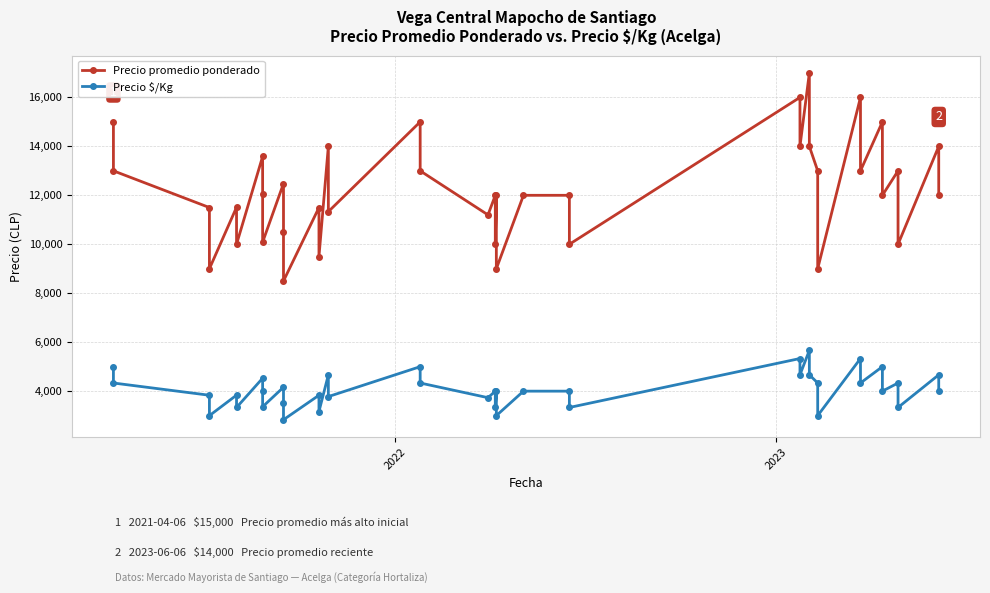

True or false: Precio promedio ponderado and Precio $/Kg intersect in this chart.

False